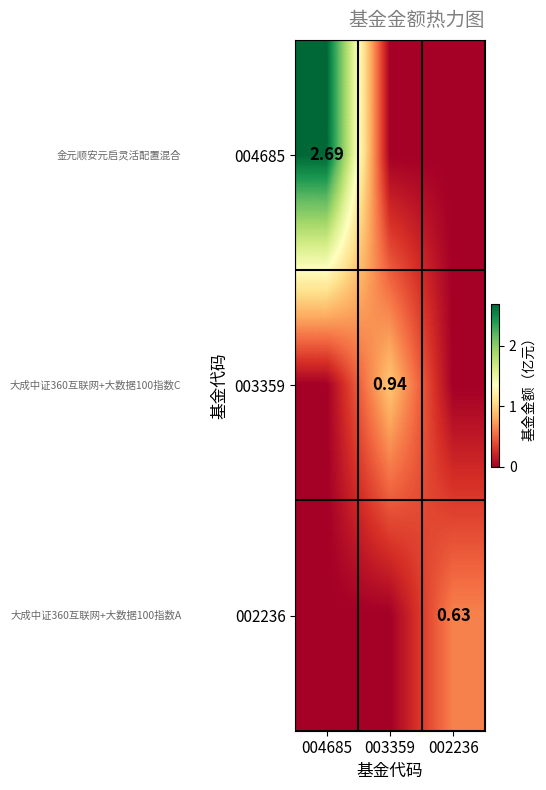

List the labels in order of 002236 value, smallest first.

004685, 003359, 002236